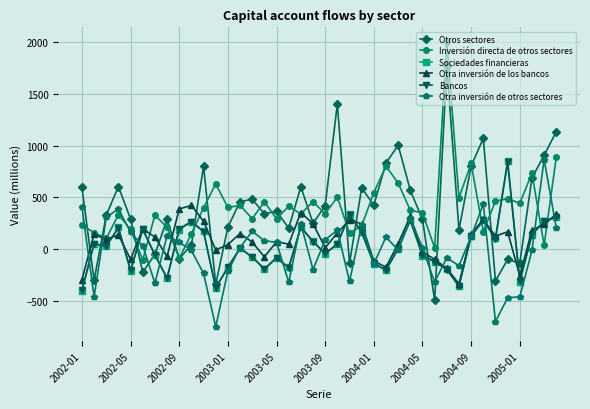

How many data points in Otros sectores are less than 366?

20